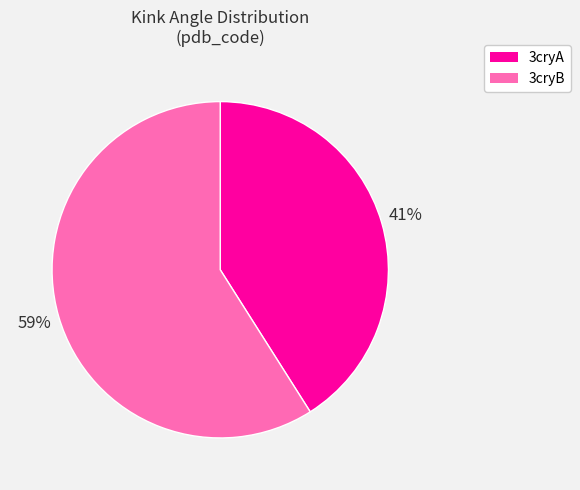

Rank the categories by value from lowest to highest.

3cryA, 3cryB